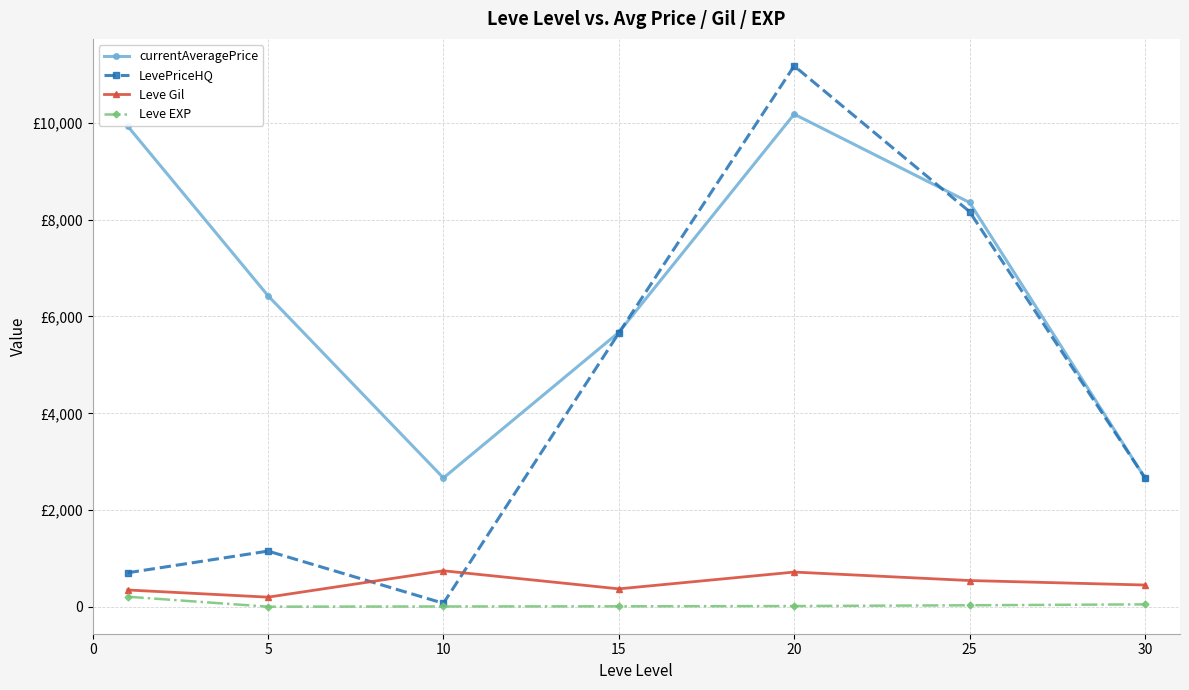

True or false: Leve Gil has more than 2 interior local peaks.

False